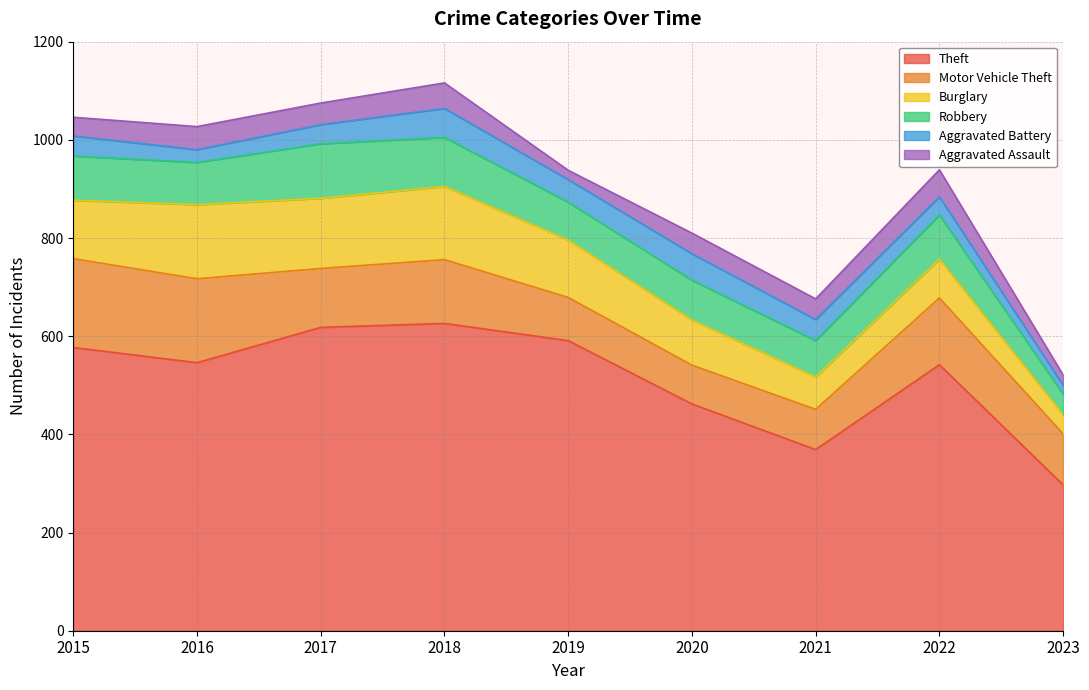

At which category does the chart reach its minimum across all series?

2023